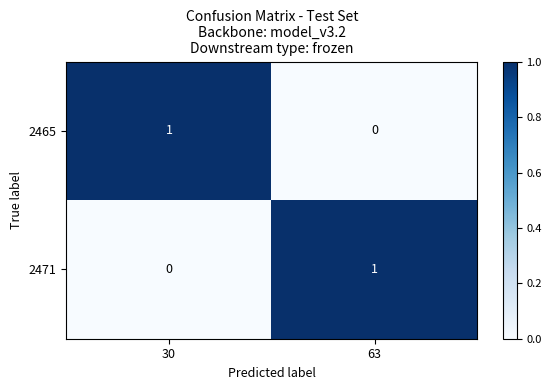

Is the value of 2471 at 30 greater than the value of 2465 at 30?

No